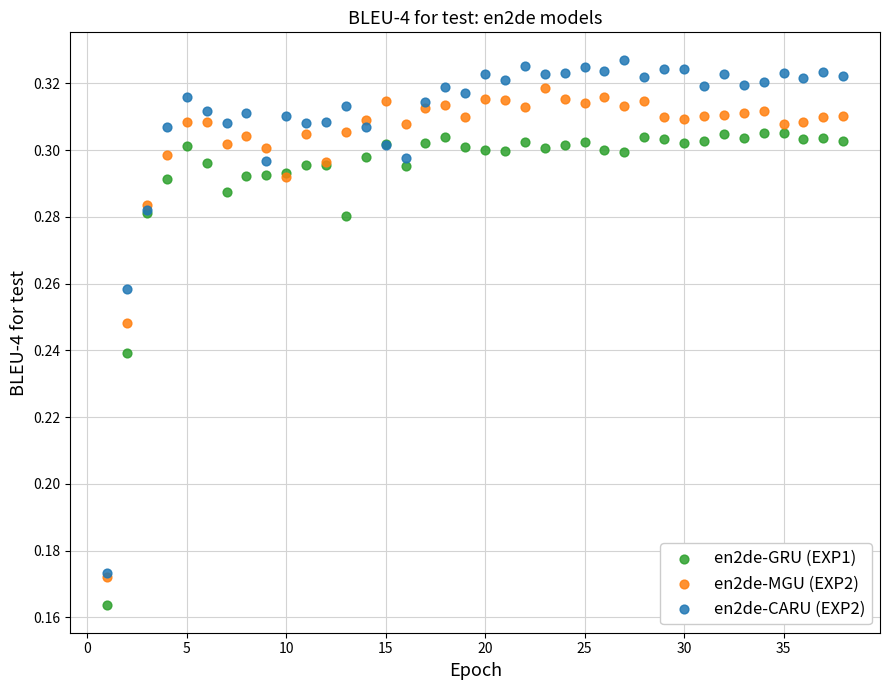

Which series has the largest Y range (max minus min)?

en2de-CARU (EXP2)